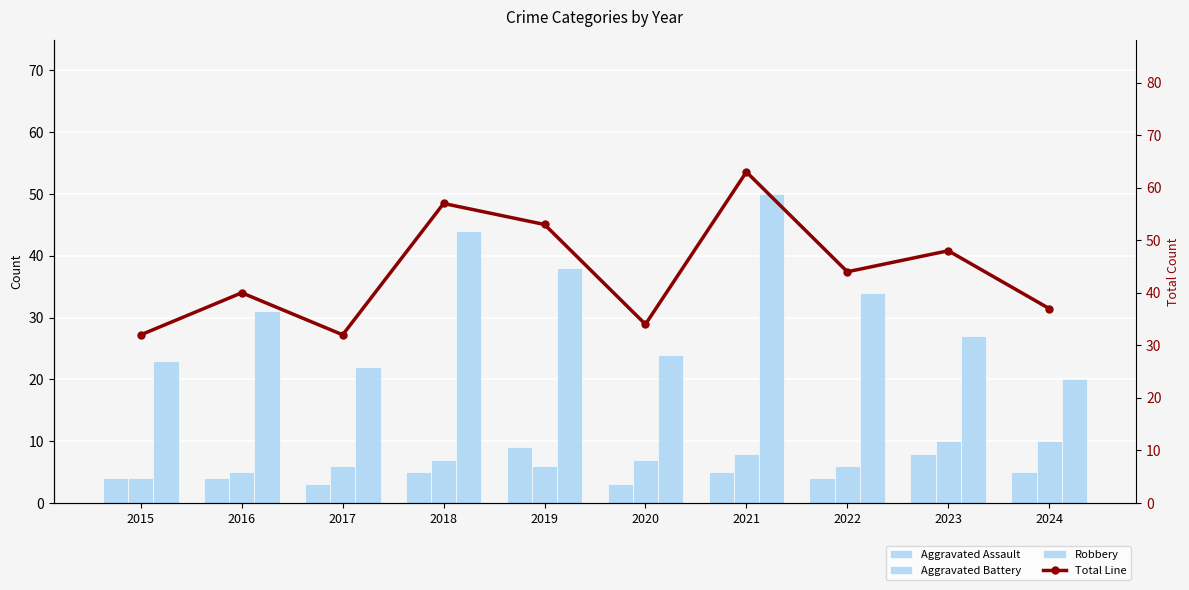

What is the sum of all Aggravated Battery values?

69